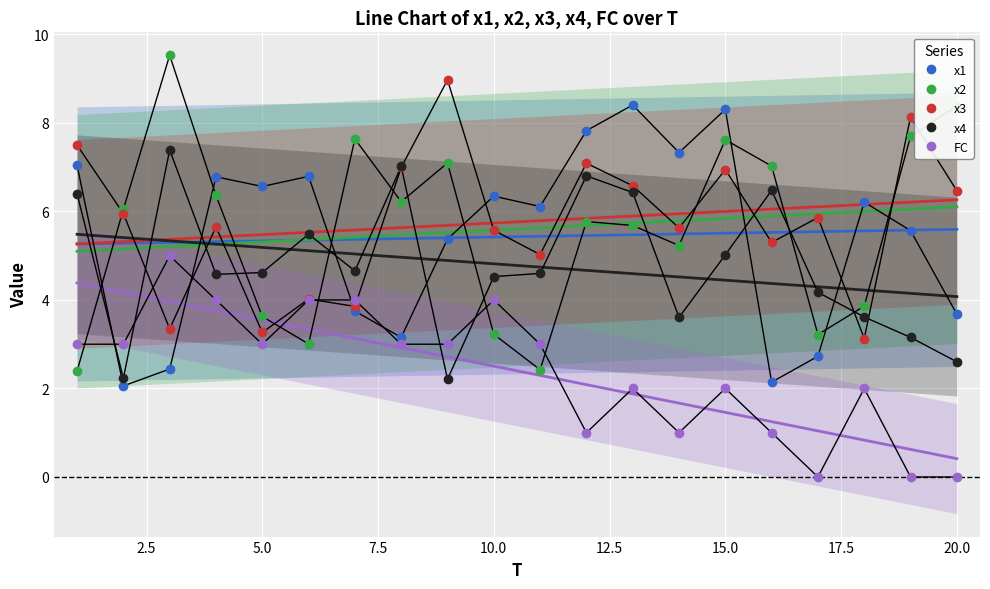

Is it true that FC equals -1.9 at 20.0?

False